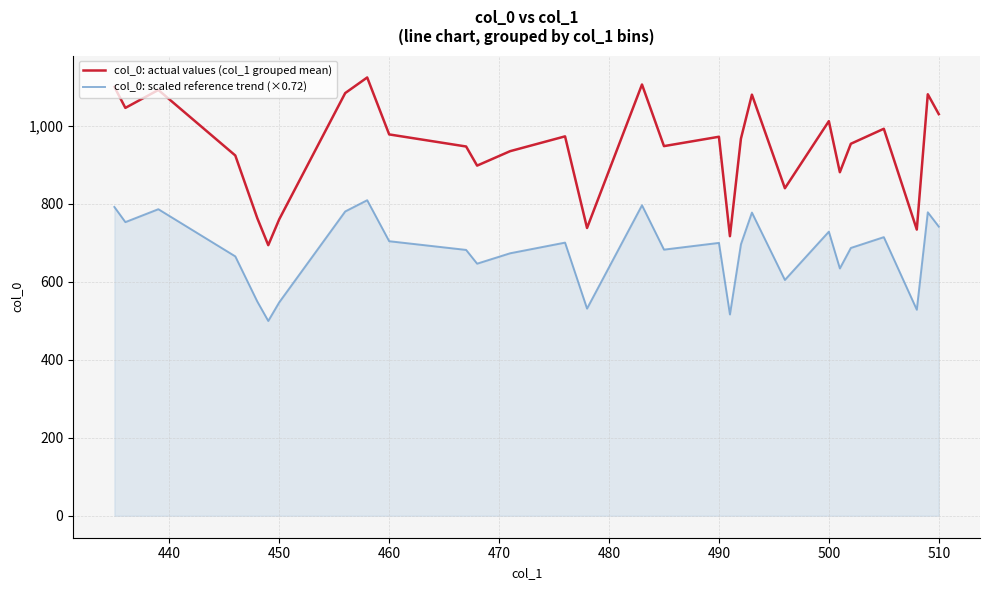

Which series has the largest range (max minus min)?

col_0: actual values (col_1 grouped mean)